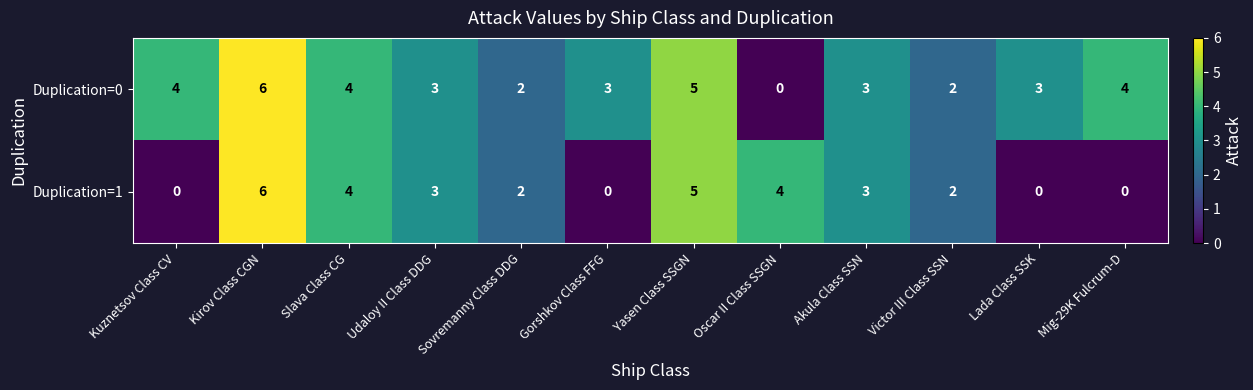

Rank the series by their average value, from highest to lowest.

Duplication=0, Duplication=1